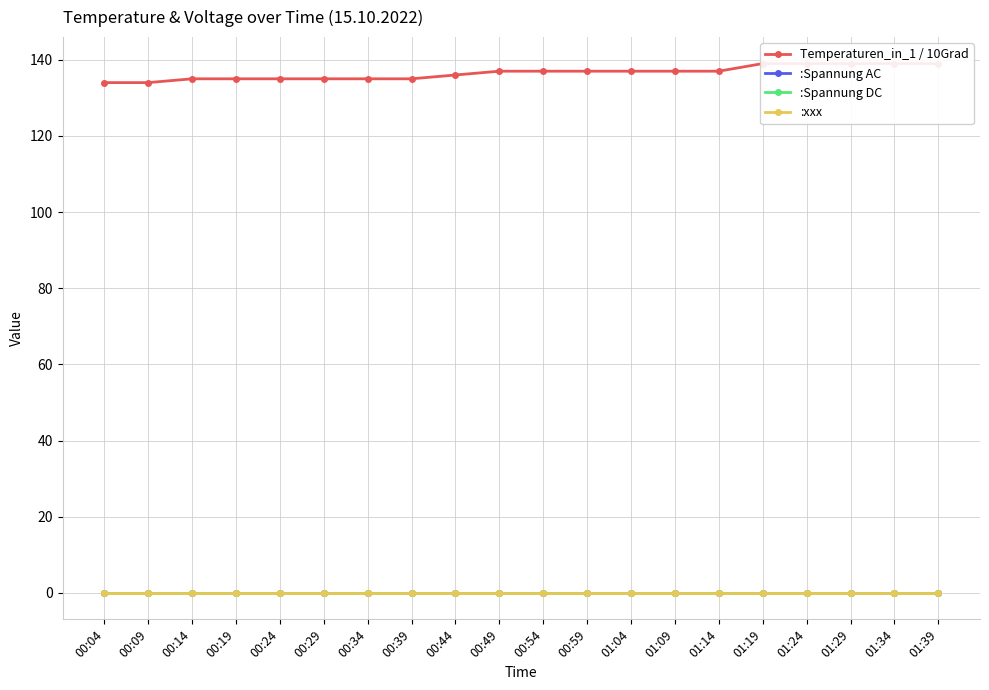

Which category has the lowest value in the :Spannung DC series?

00:04